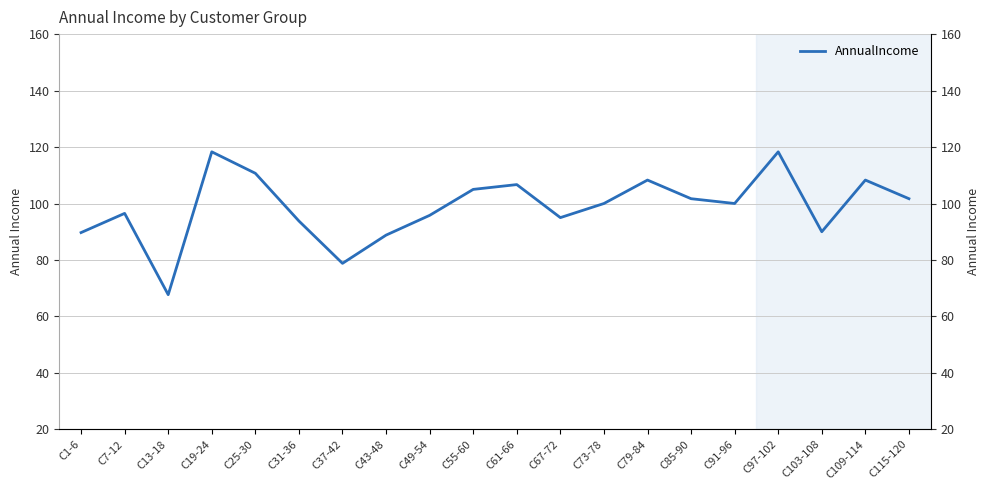

Reading left to right, transcribe all the data shown in this chart.

89.7	96.5	67.7	118.3	110.7	93.8	78.8	88.8	95.8	105.0	106.7	95.0	100.0	108.3	101.7	100.0	118.3	90.0	108.3	101.7